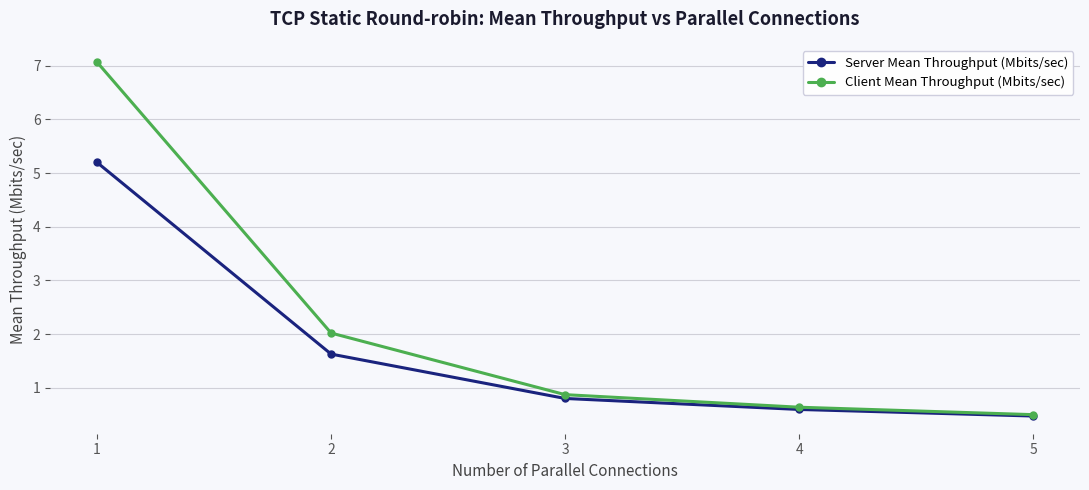

What are all the series names shown in the legend?

Server Mean Throughput (Mbits/sec), Client Mean Throughput (Mbits/sec)